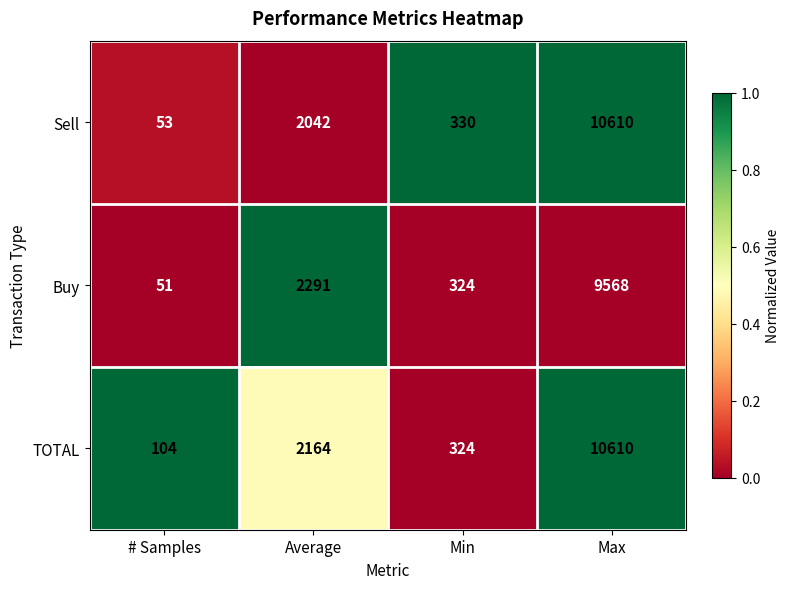

Rank the series by their average value, from highest to lowest.

TOTAL, Sell, Buy